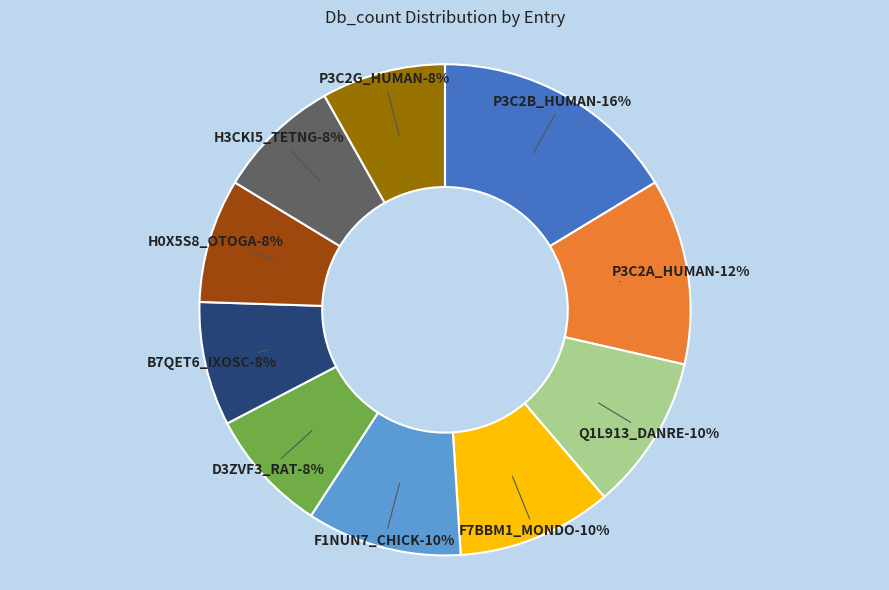

Which has a higher value, P3C2A_HUMAN or F1NUN7_CHICK?

P3C2A_HUMAN